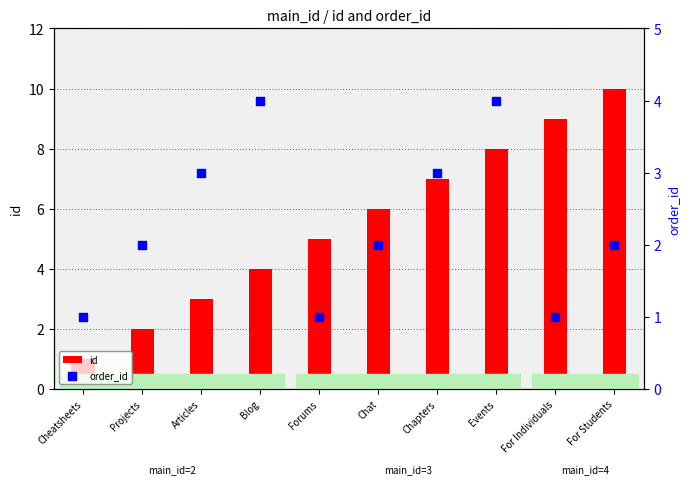

What are all the series names shown in the legend?

id, order_id